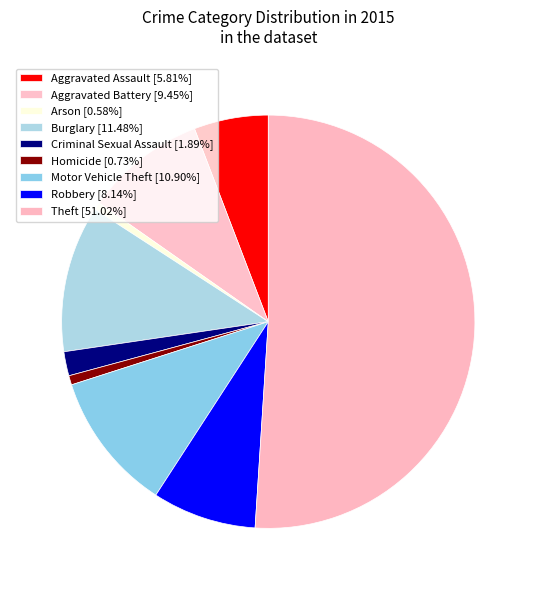

How many slices are in this pie chart?

9